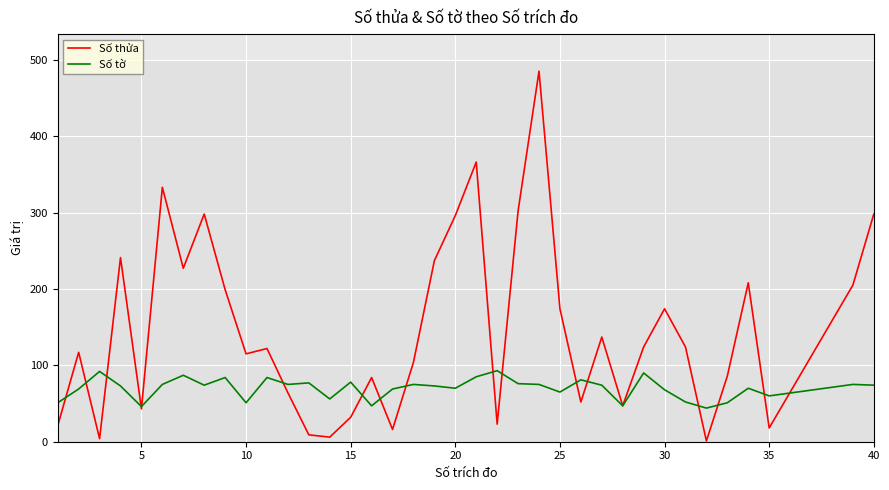

Is this an area chart (filled region under the line)?

No